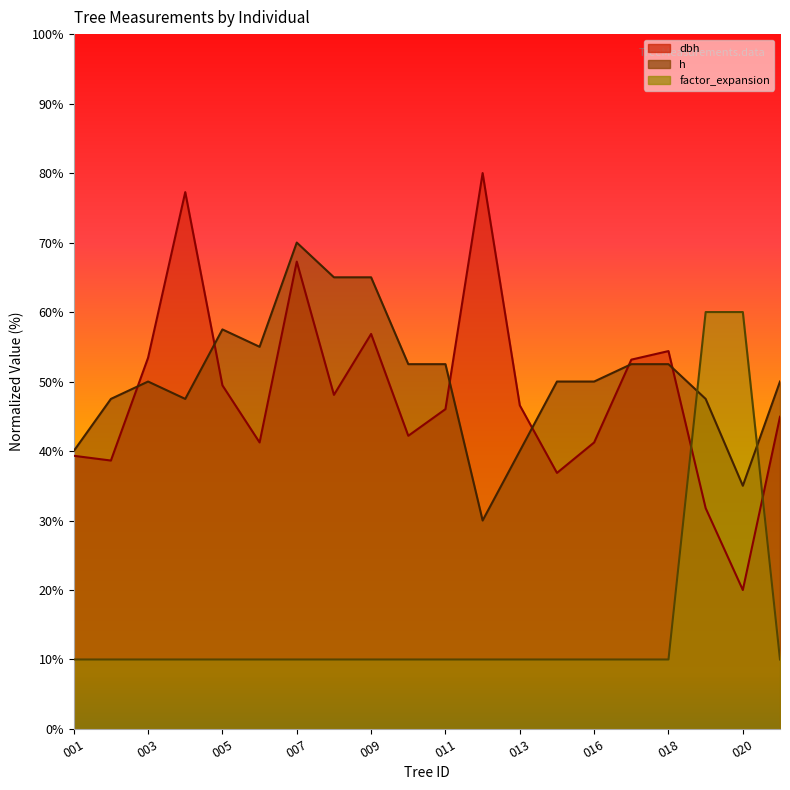

Does the chart display data point markers on the line(s)?

No